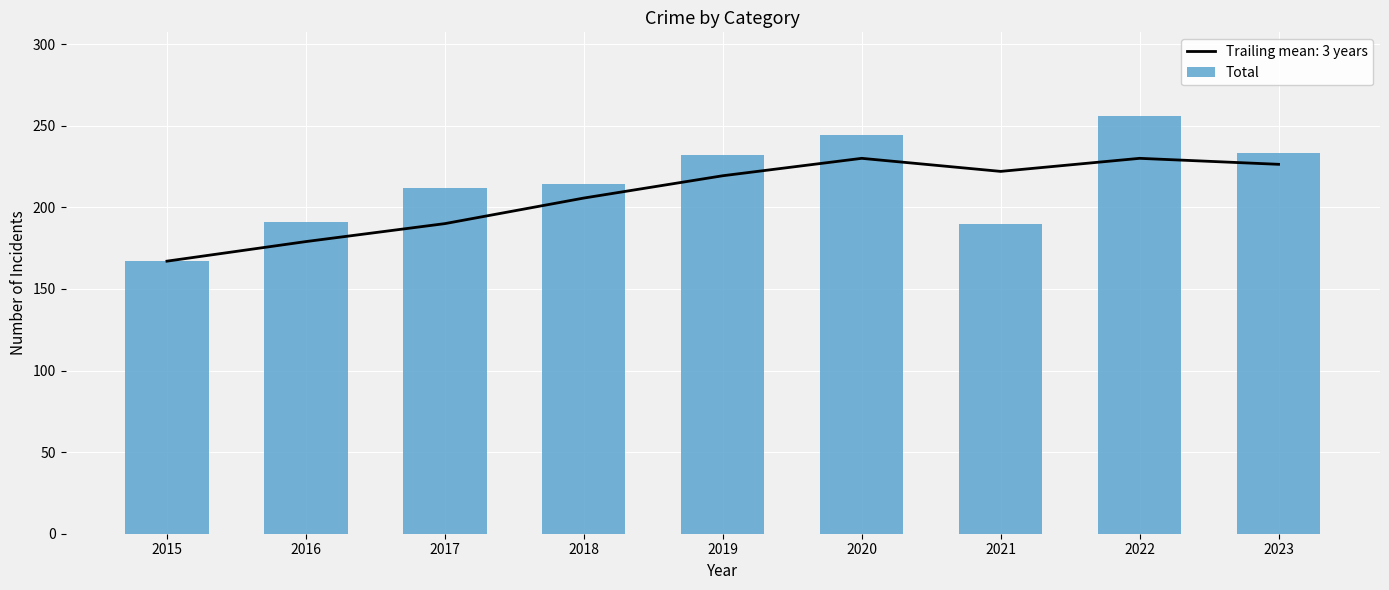

List the labels in order of value, largest first.

2022, 2020, 2023, 2019, 2018, 2017, 2016, 2021, 2015